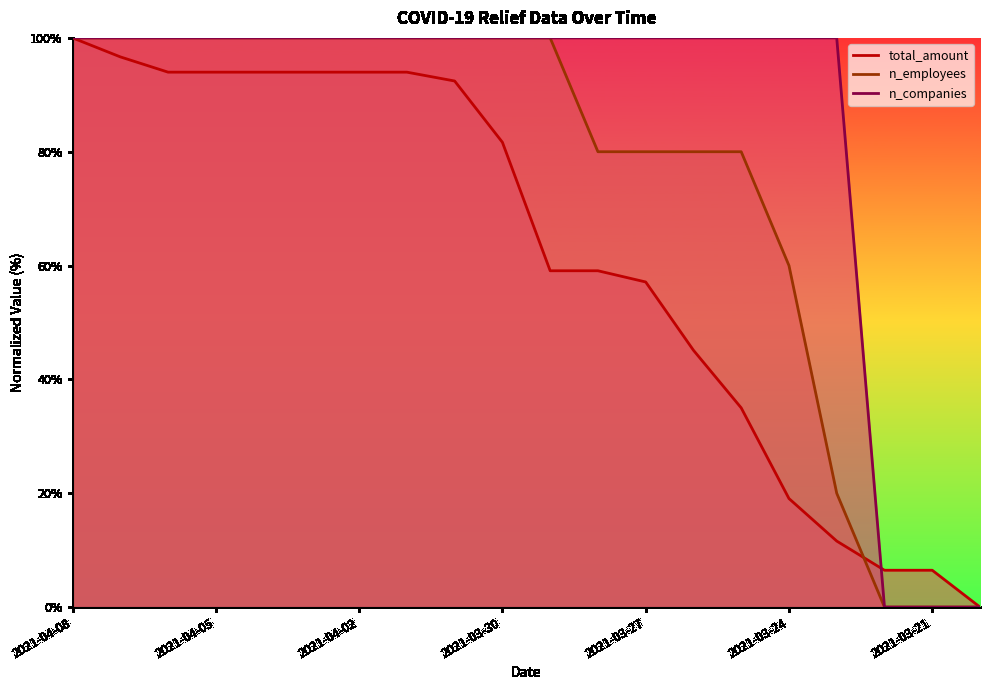

What is the label of the 6th point from the left?

2021-04-03